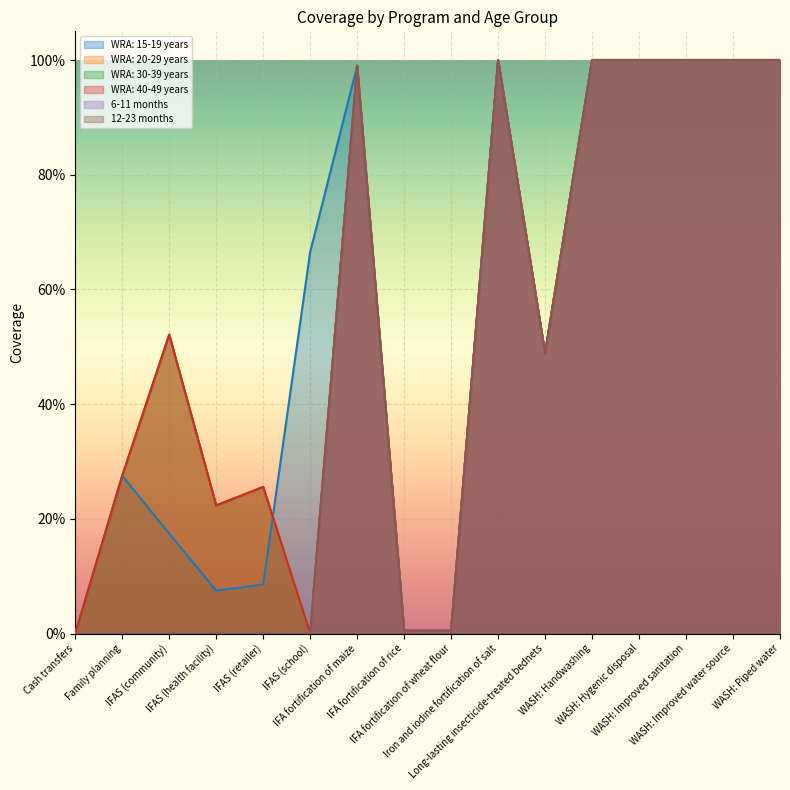

Reading right to left, list all the values displayed in this chart.

WRA: 15-19 years: 1.0	1.0	1.0	1.0	1.0	0.5	1.0	0.0	0.0	1.0	0.7	0.1	0.1	0.2	0.3	0.0
WRA: 20-29 years: 1.0	1.0	1.0	1.0	1.0	0.5	1.0	0.0	0.0	1.0	0.0	0.3	0.2	0.5	0.3	0.0
WRA: 30-39 years: 1.0	1.0	1.0	1.0	1.0	0.5	1.0	0.0	0.0	1.0	0.0	0.3	0.2	0.5	0.3	0.0
WRA: 40-49 years: 1.0	1.0	1.0	1.0	1.0	0.5	1.0	0.0	0.0	1.0	0.0	0.3	0.2	0.5	0.3	0.0
6-11 months: 1.0	1.0	1.0	1.0	1.0	0.5	1.0	0.0	0.0	1.0	0.0	0.0	0.0	0.0	0.0	0.0
12-23 months: 1.0	1.0	1.0	1.0	1.0	0.5	1.0	0.0	0.0	1.0	0.0	0.0	0.0	0.0	0.0	0.0